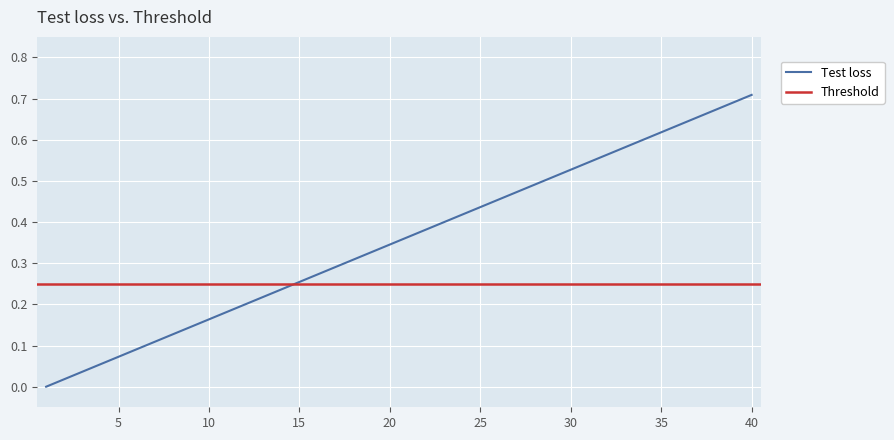

What is the value of the 39th point from the left?

0.7